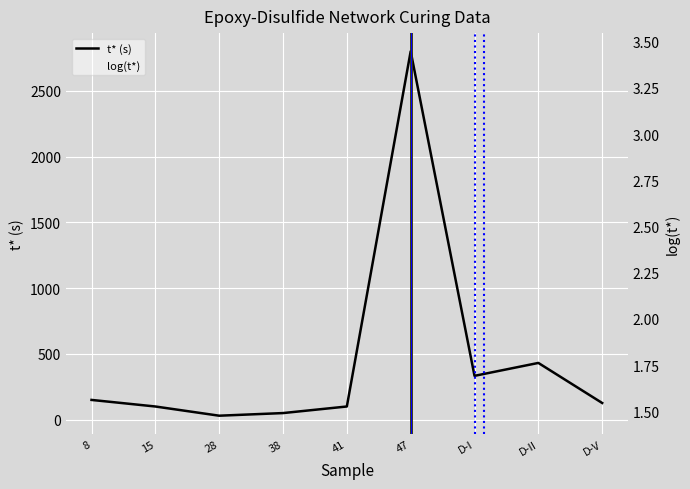

Which has a higher value, 41 or 8?

8